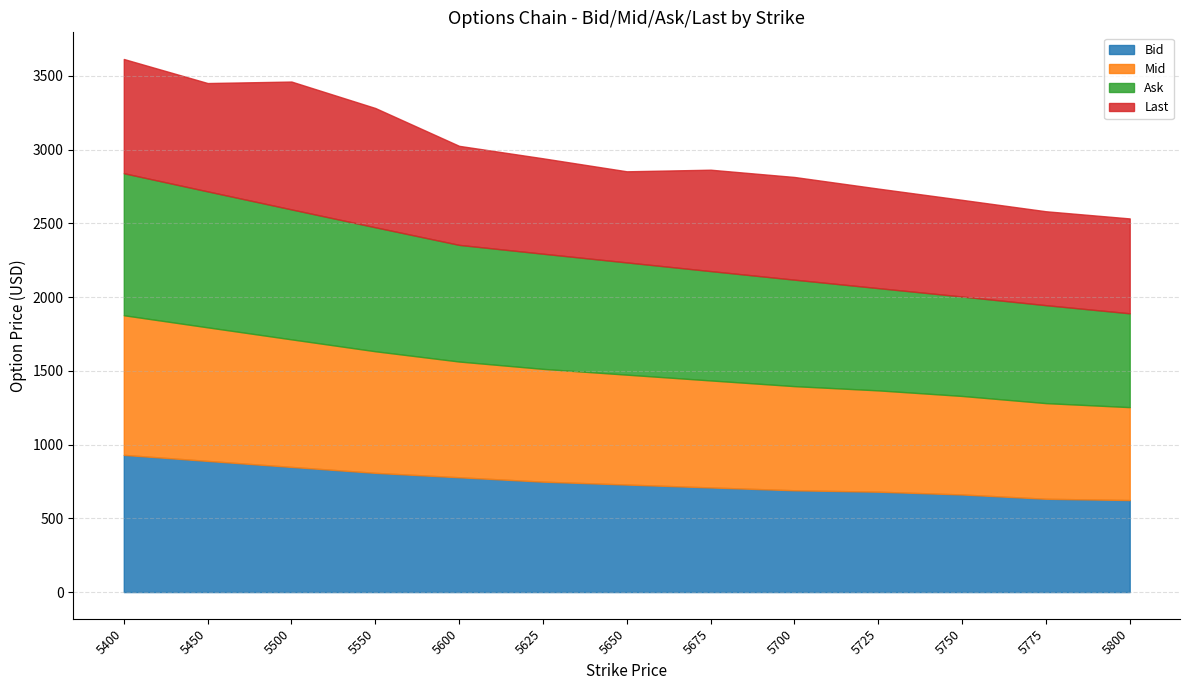

The Ask series shows 781.0 at 5625. True or false?

True